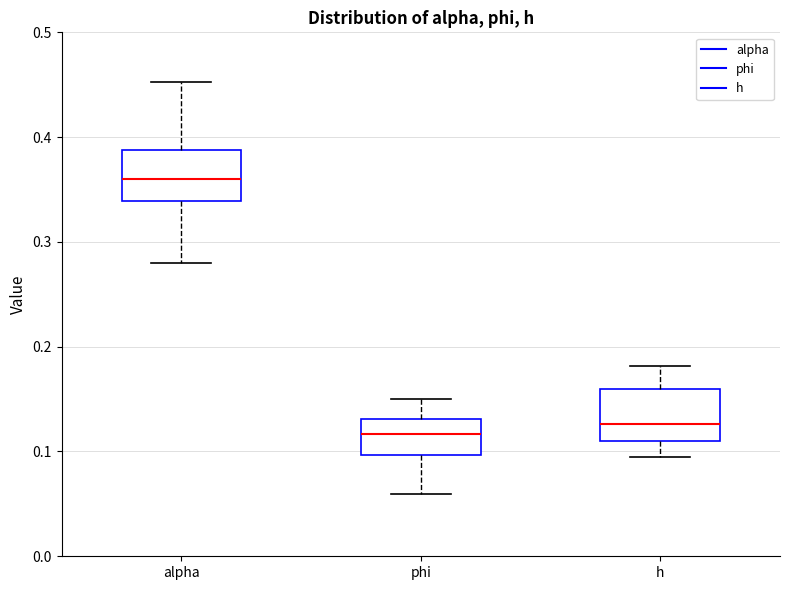

Where is the lower edge of the box for alpha on the y-axis? The values are not printed on the chart, so give them approximately, as read against the axis.

0.34